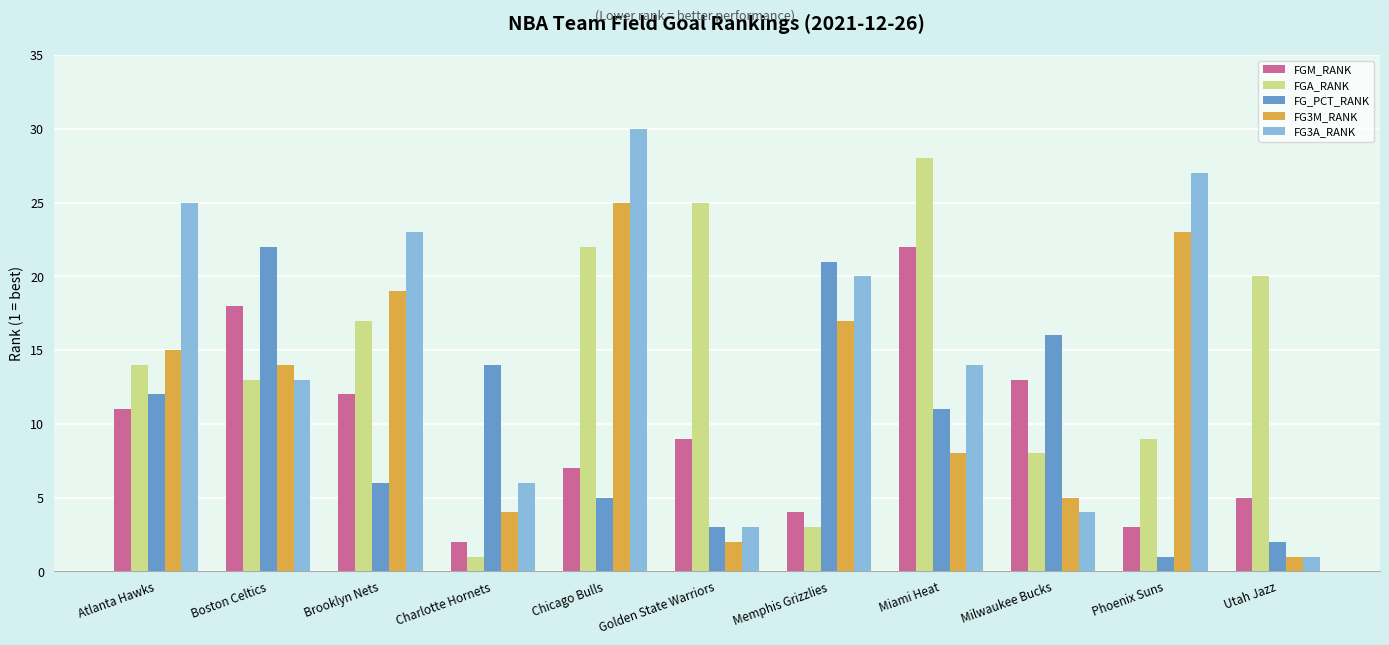

What is the minimum value for FGA_RANK?

1